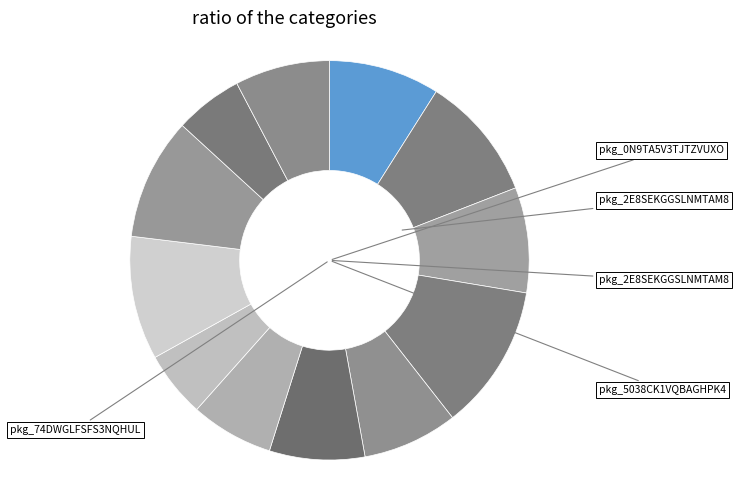

Which slice is the largest?

pkg_2E8SEKGGSLNMTAM8